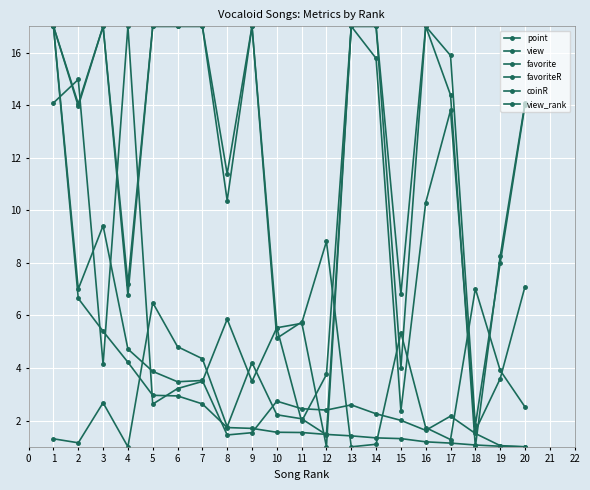

How many lines are shown in the chart?

6